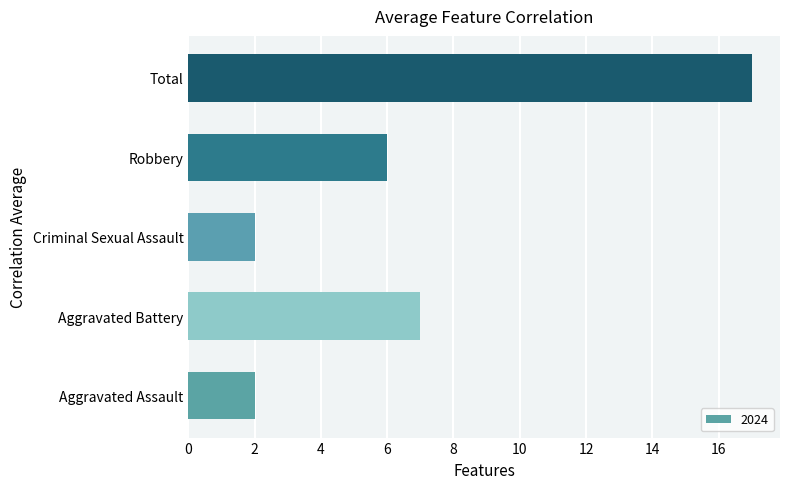

Which has a higher value, Robbery or Aggravated Assault?

Robbery